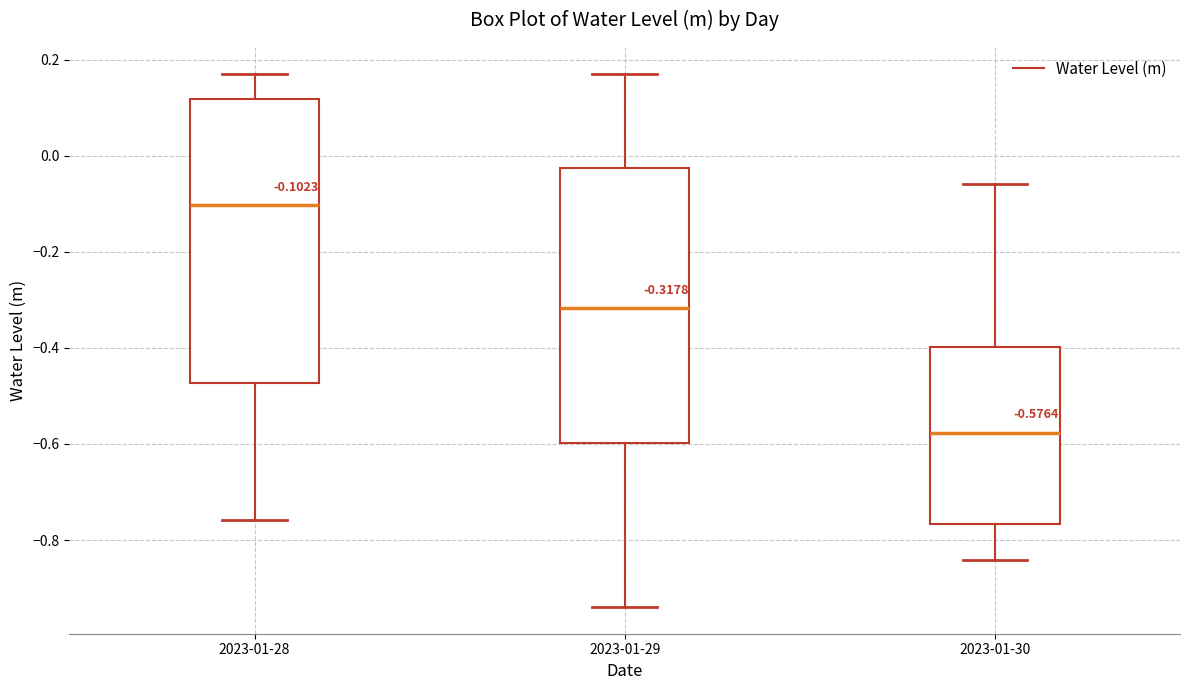

Which box has the highest median line?

2023-01-28